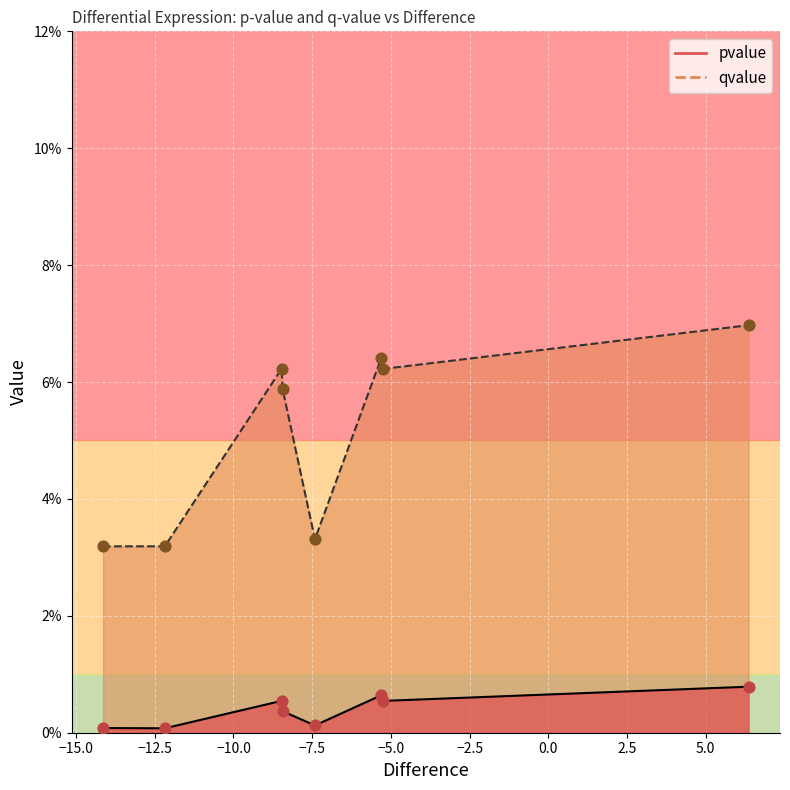

Which series reaches the maximum Y coordinate?

qvalue